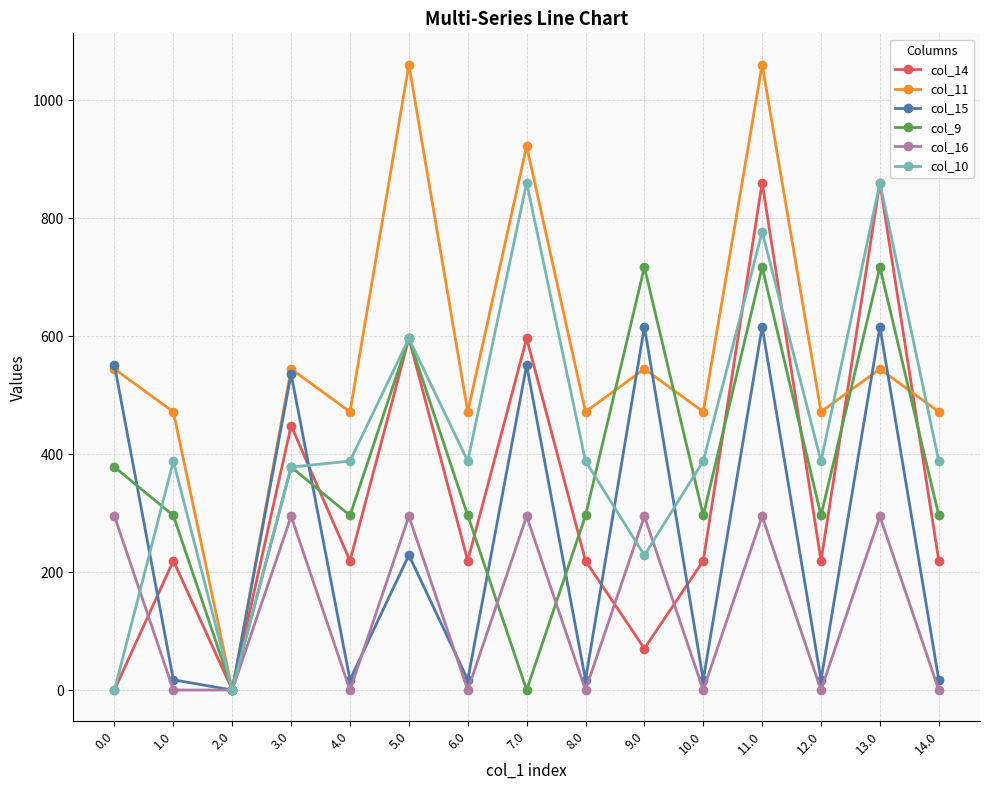

Is the value of col_16 at 13.0 greater than the value of col_9 at 7.0?

Yes